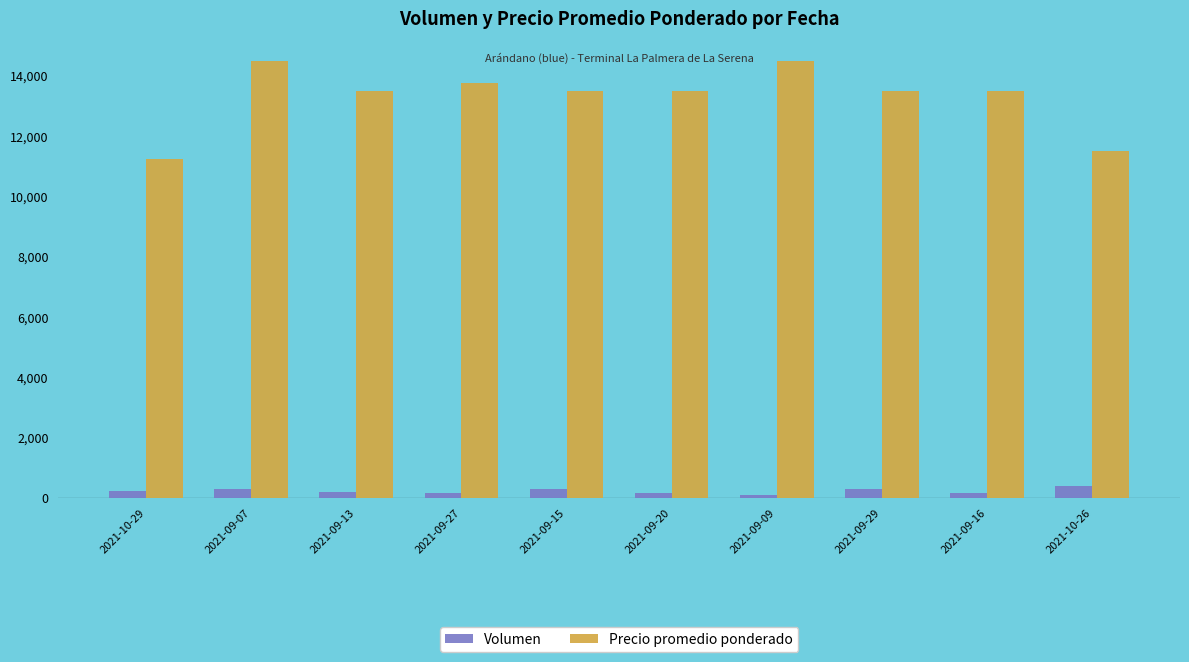

Which series has the widest spread of values?

Precio promedio ponderado